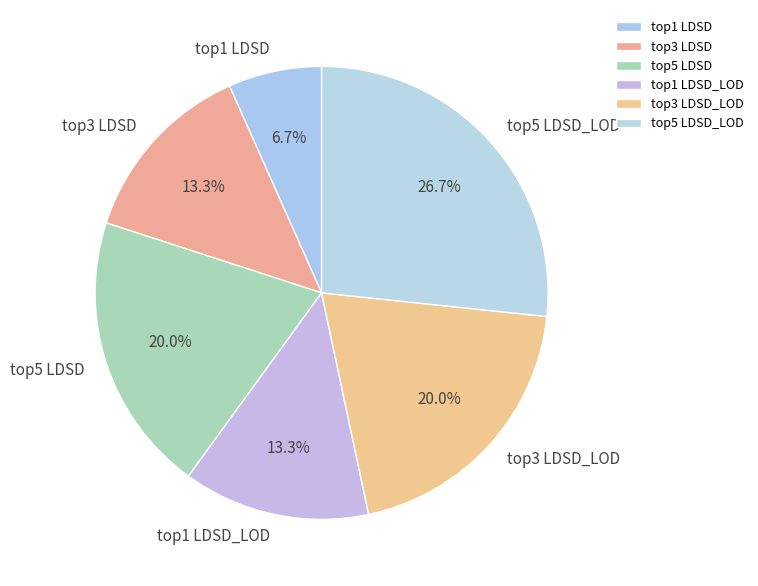

Is there any slice that represents more than half of the pie?

No